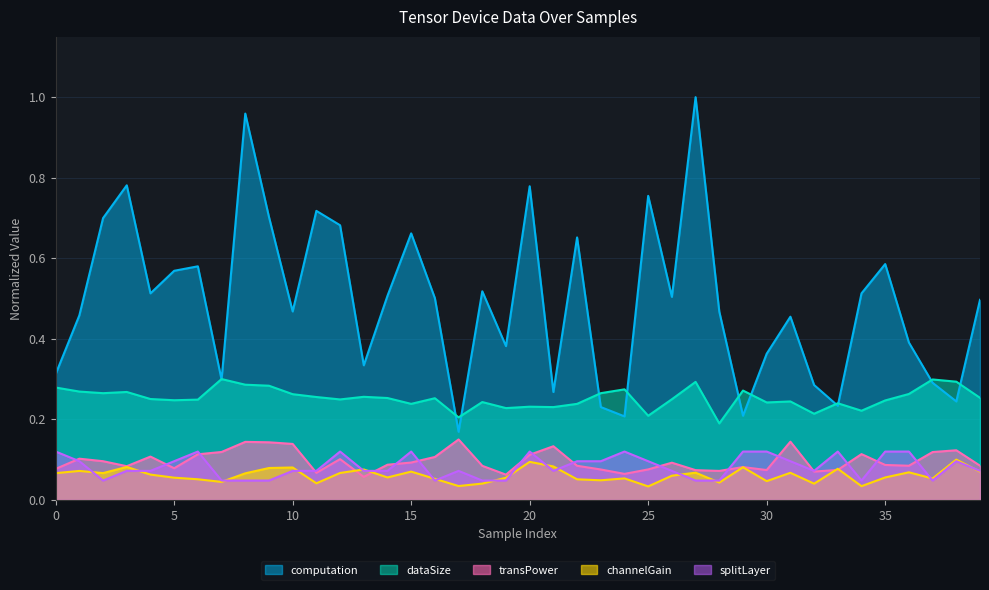

What is the sum of the splitLayer values at 6 and 3?

0.2